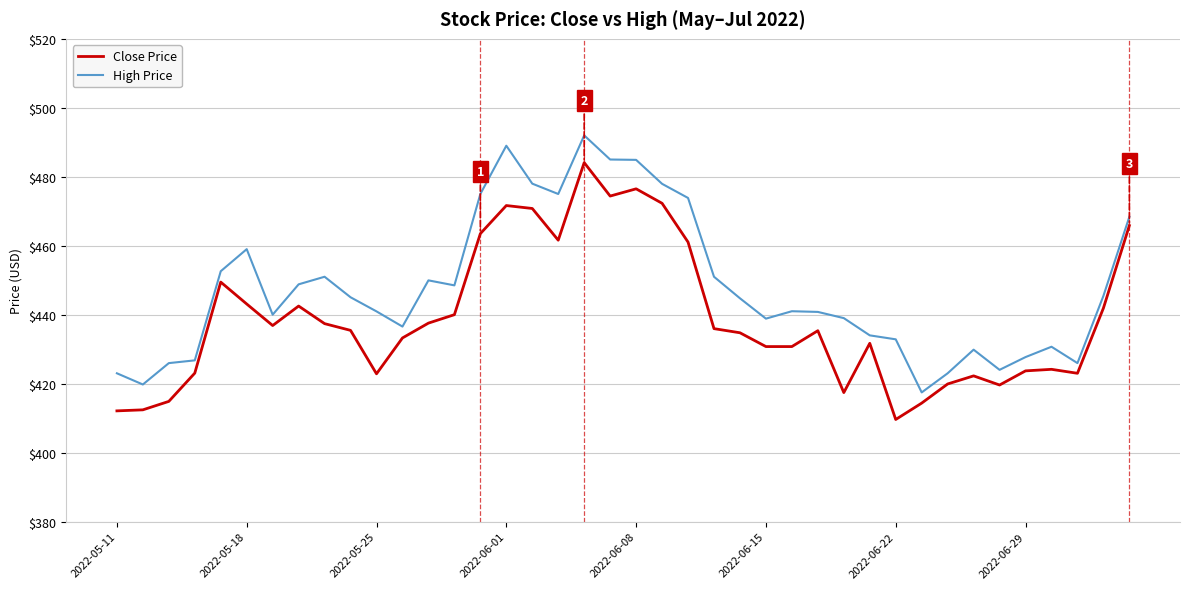

What is the average value of the Close Price series?

438.9